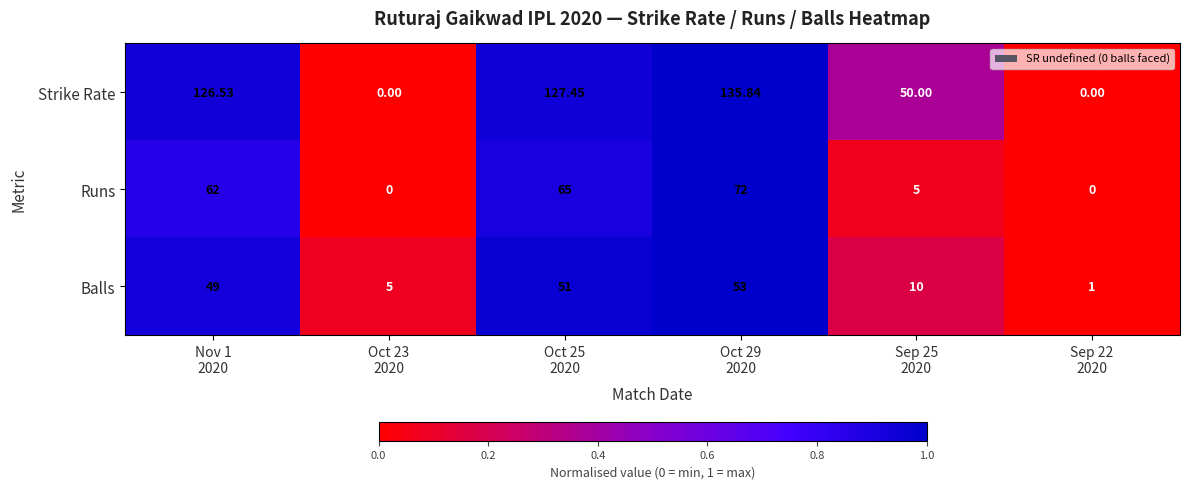

Which series has the largest range (max minus min)?

Strike Rate